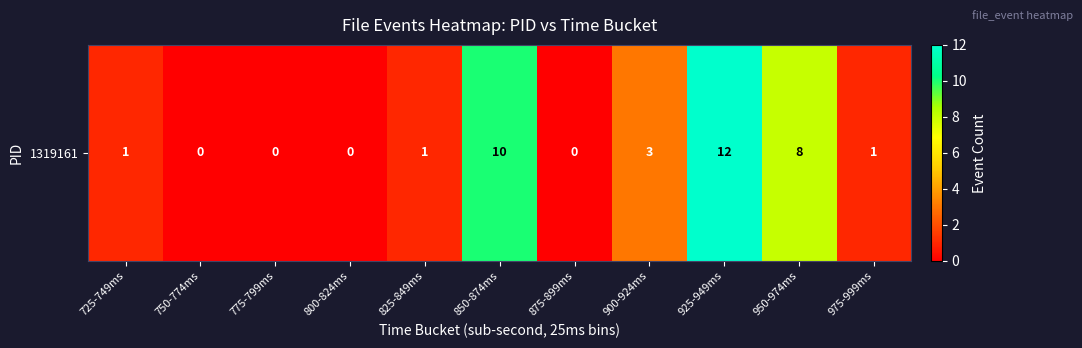

Rank the categories by value from highest to lowest.

925-949ms, 850-874ms, 950-974ms, 900-924ms, 725-749ms, 825-849ms, 975-999ms, 750-774ms, 775-799ms, 800-824ms, 875-899ms